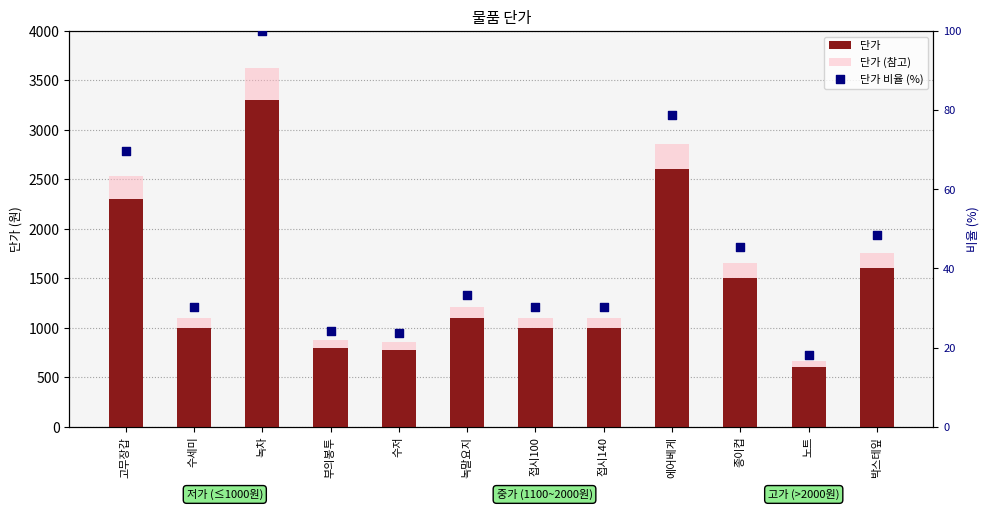

At which category is the sum across all series the highest?

녹차